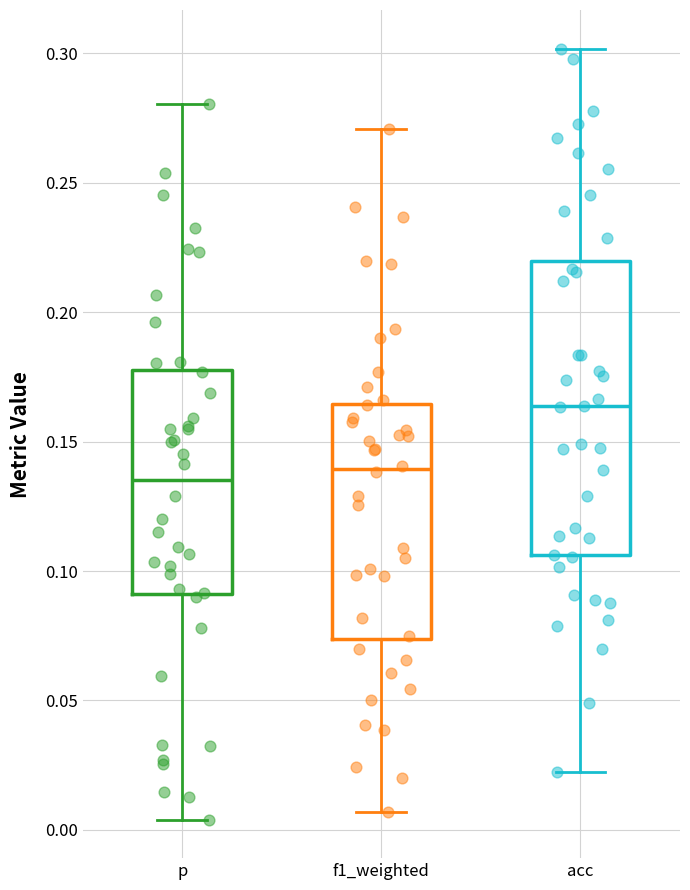

Reading left to right, read every box against the y-axis: the position of its median line, the range the box covers, and the ends of its whiskers. The values are not printed on the chart, so give them approximately, as read against the axis.

p: median 0.135, box 0.090 to 0.180, whiskers 0.005 to 0.280
f1_weighted: median 0.140, box 0.075 to 0.165, whiskers 0.005 to 0.270
acc: median 0.165, box 0.105 to 0.220, whiskers 0.020 to 0.300